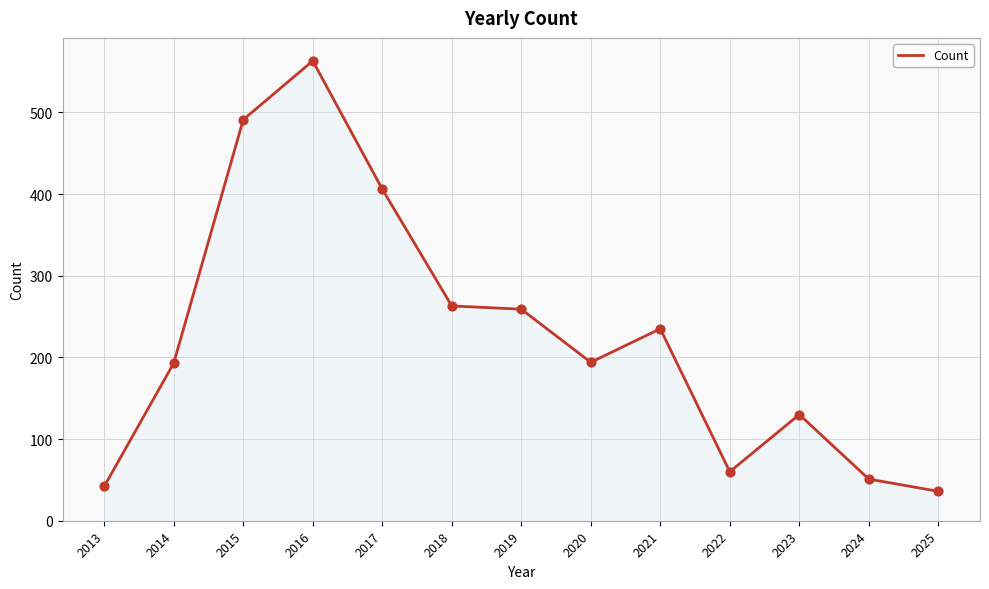

What is the change in value from 2023 to 2024?

-79